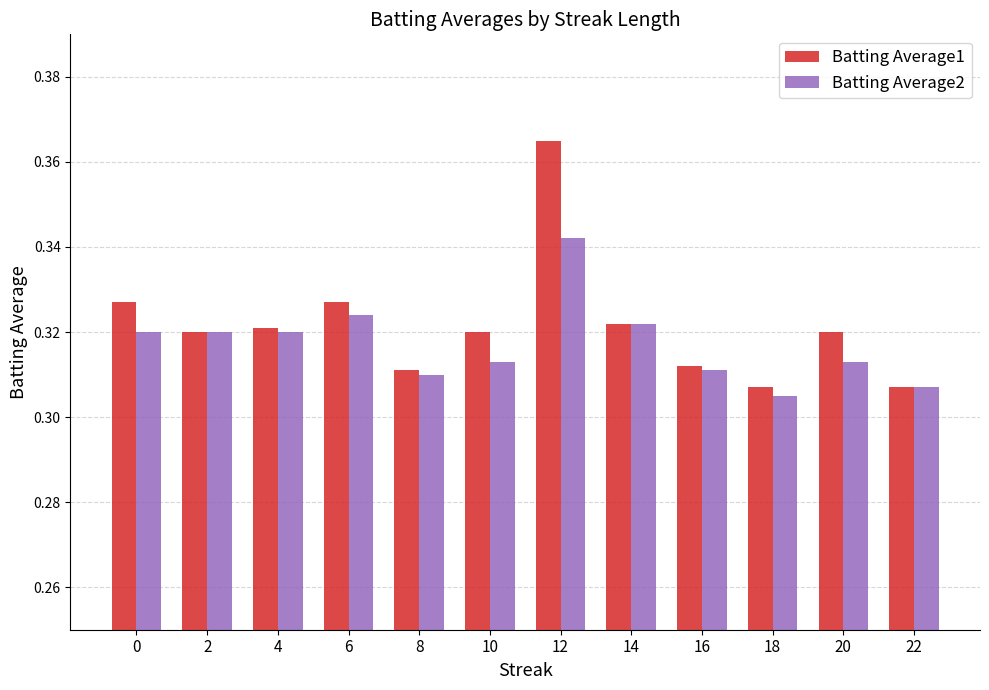

Which category has the highest value in the Batting Average1 series?

12